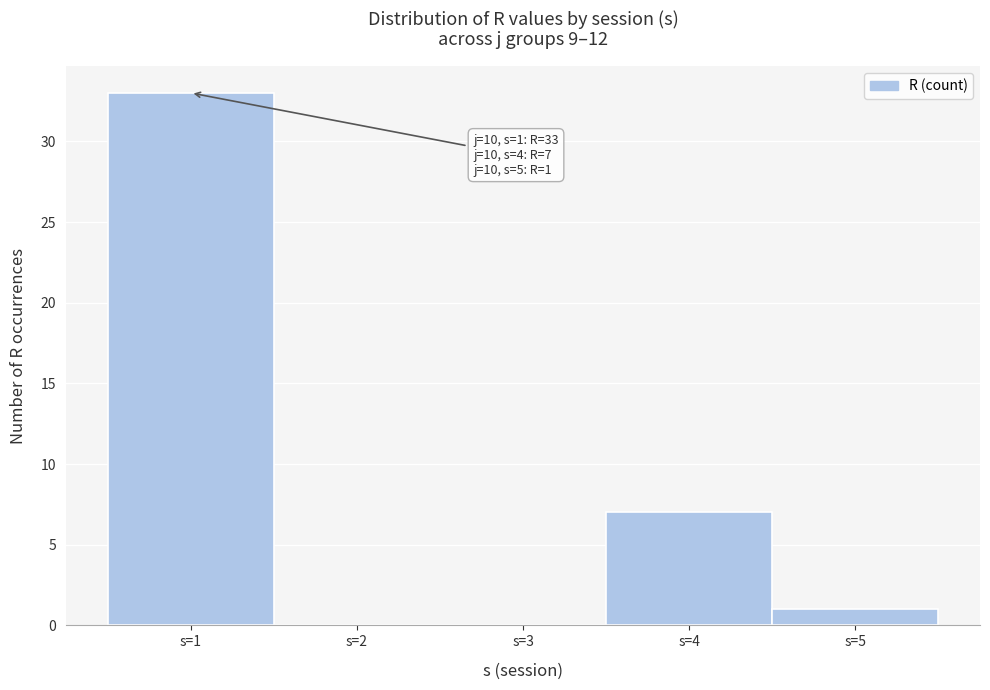

Reading left to right, list all the values displayed in this chart.

s=1=33	s=2=0	s=3=0	s=4=7	s=5=1